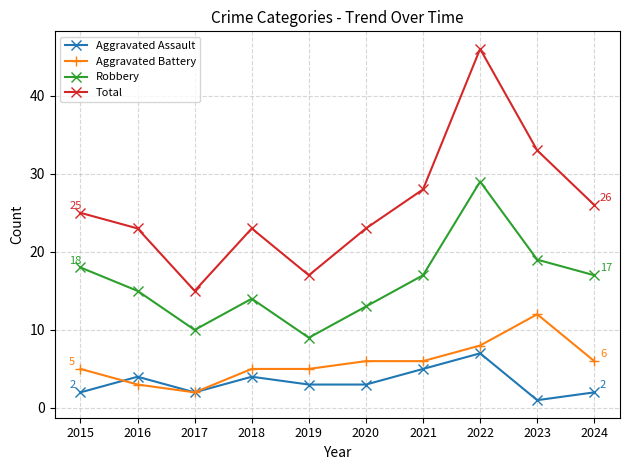

Reading left to right, list all the values displayed in this chart.

Aggravated Assault: 2015=2	2016=4	2017=2	2018=4	2019=3	2020=3	2021=5	2022=7	2023=1	2024=2
Aggravated Battery: 2015=5	2016=3	2017=2	2018=5	2019=5	2020=6	2021=6	2022=8	2023=12	2024=6
Robbery: 2015=18	2016=15	2017=10	2018=14	2019=9	2020=13	2021=17	2022=29	2023=19	2024=17
Total: 2015=25	2016=23	2017=15	2018=23	2019=17	2020=23	2021=28	2022=46	2023=33	2024=26